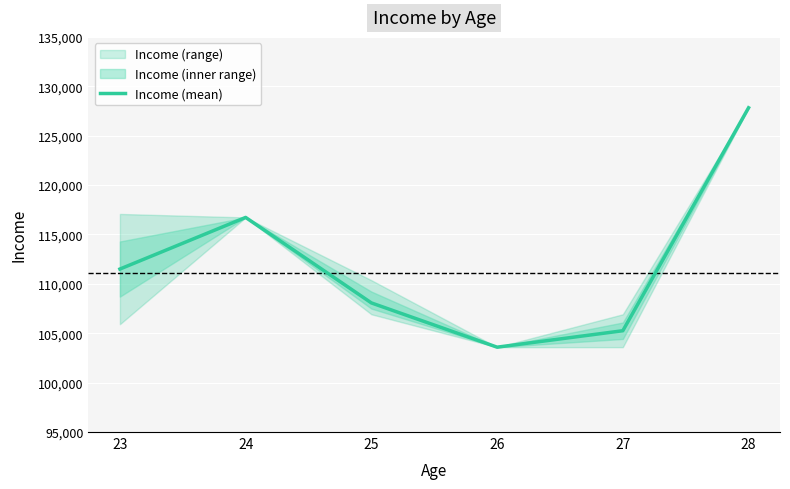

Reading left to right, what are all the values shown in this chart?

111498	116724	108070	103590	105255	127824